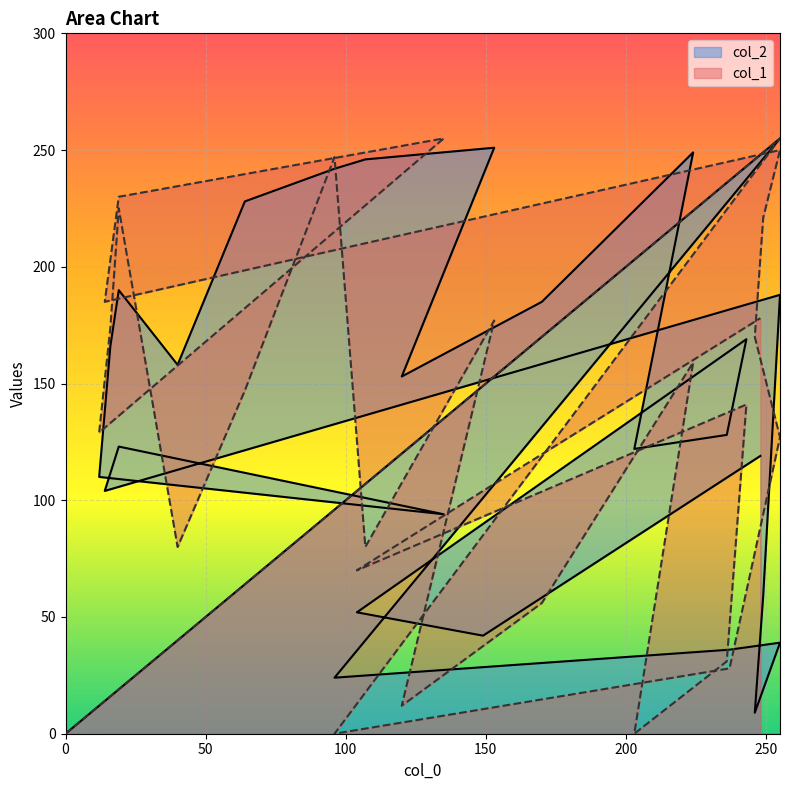

Which series has the largest range (max minus min)?

col_2